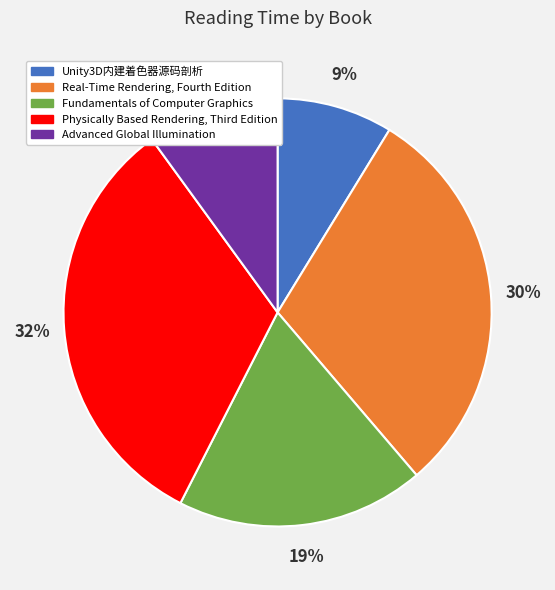

Rank the categories by value from lowest to highest.

Unity3D内建着色器源码剖析, Advanced Global Illumination, Fundamentals of Computer Graphics, Real-Time Rendering, Fourth Edition, Physically Based Rendering, Third Edition